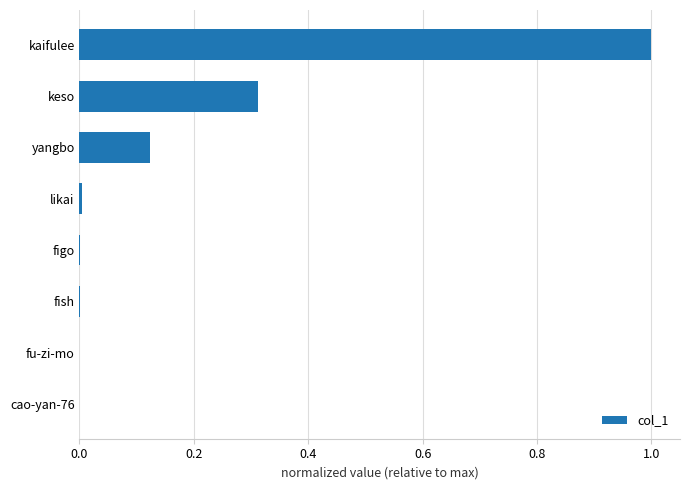

Which label corresponds to the largest value in the chart?

kaifulee